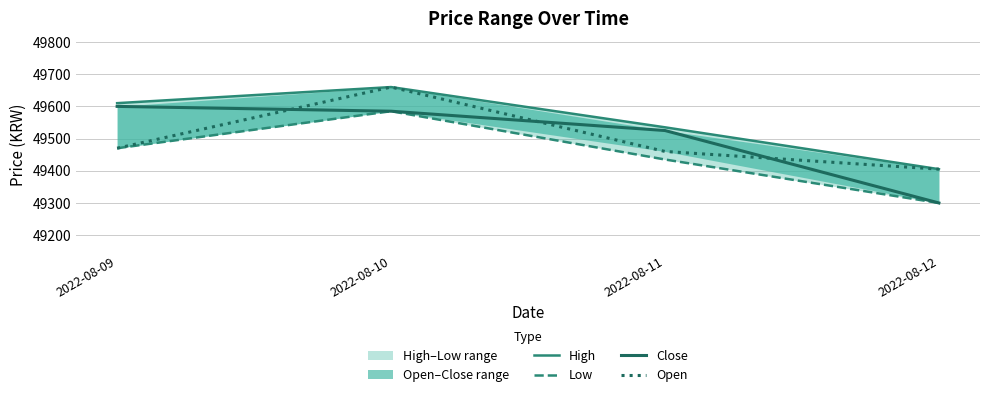

What is the value of the Open point at the 4th from the left?

49405